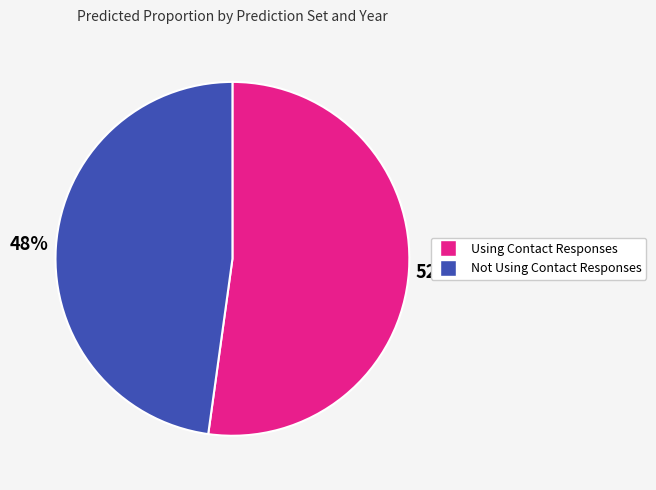

Is there any slice that represents more than half of the pie?

Yes